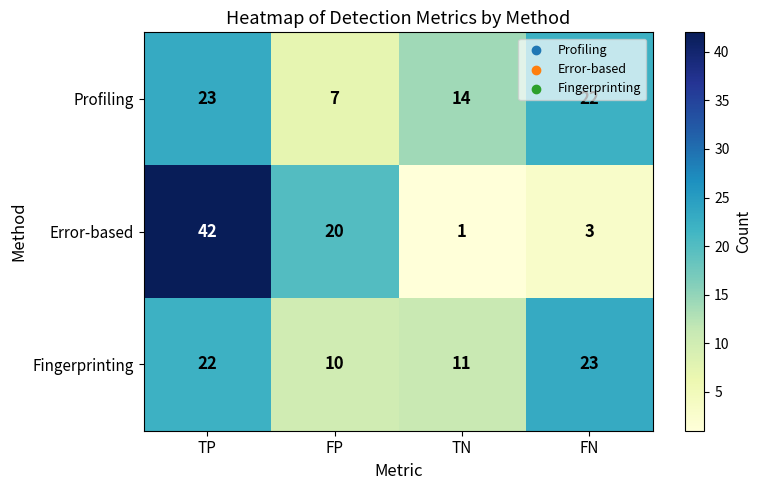

At TN, list the series in order from largest to smallest.

Profiling, Fingerprinting, Error-based